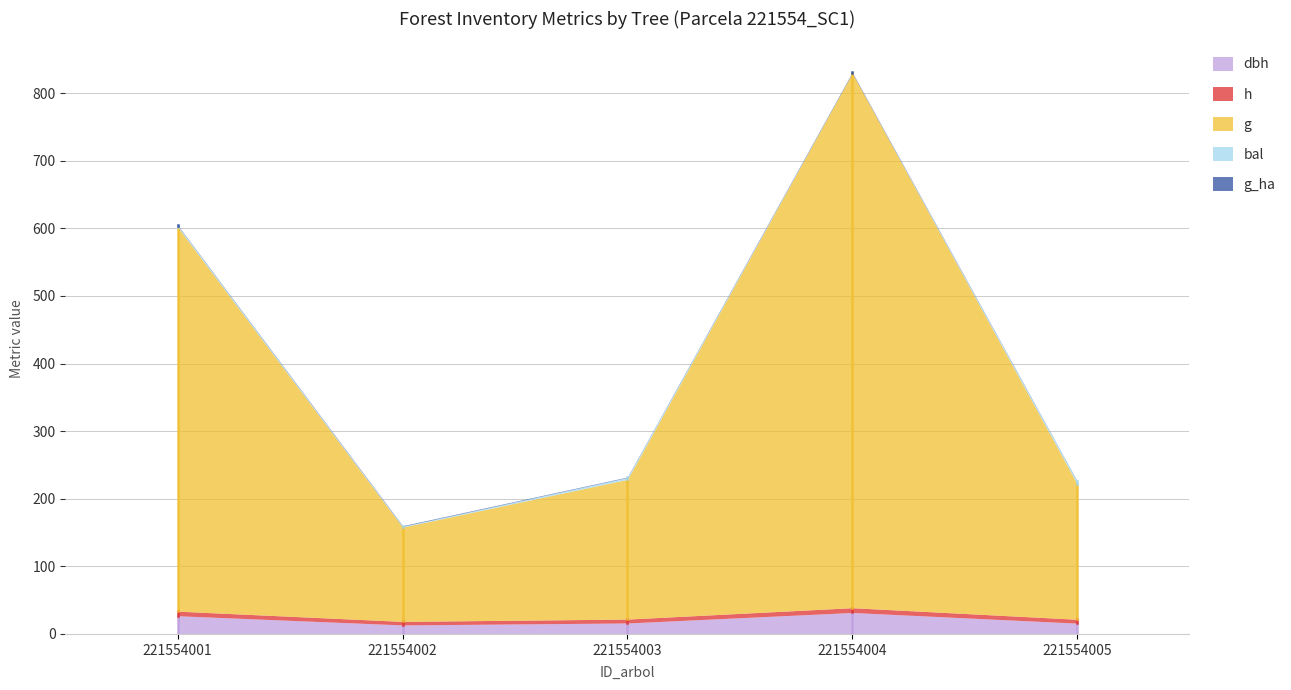

True or false: g has a value of 807.2 at 221554001.

False